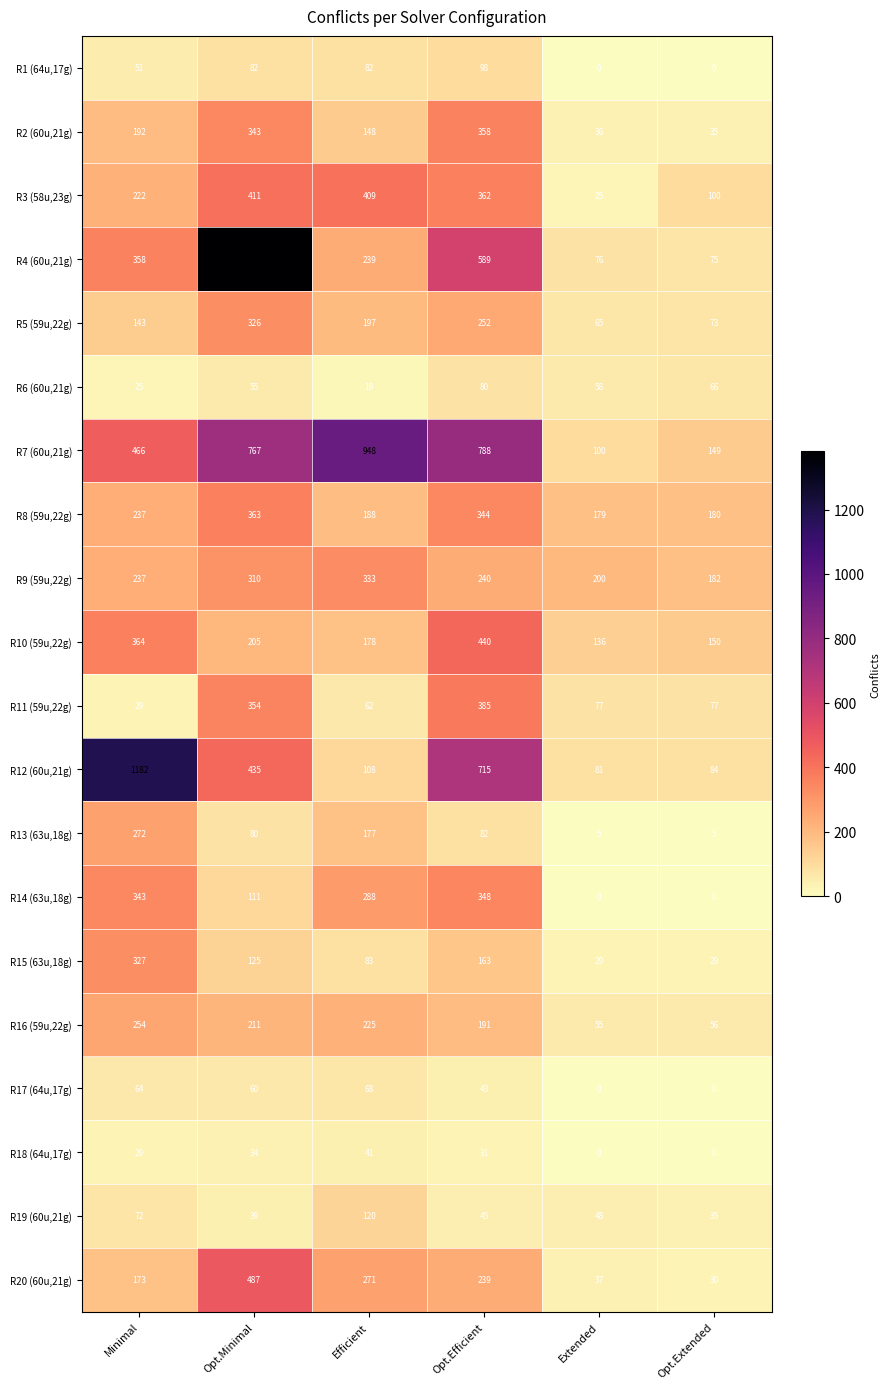

The R11 (59u,22g) series shows 115 at Extended. True or false?

False